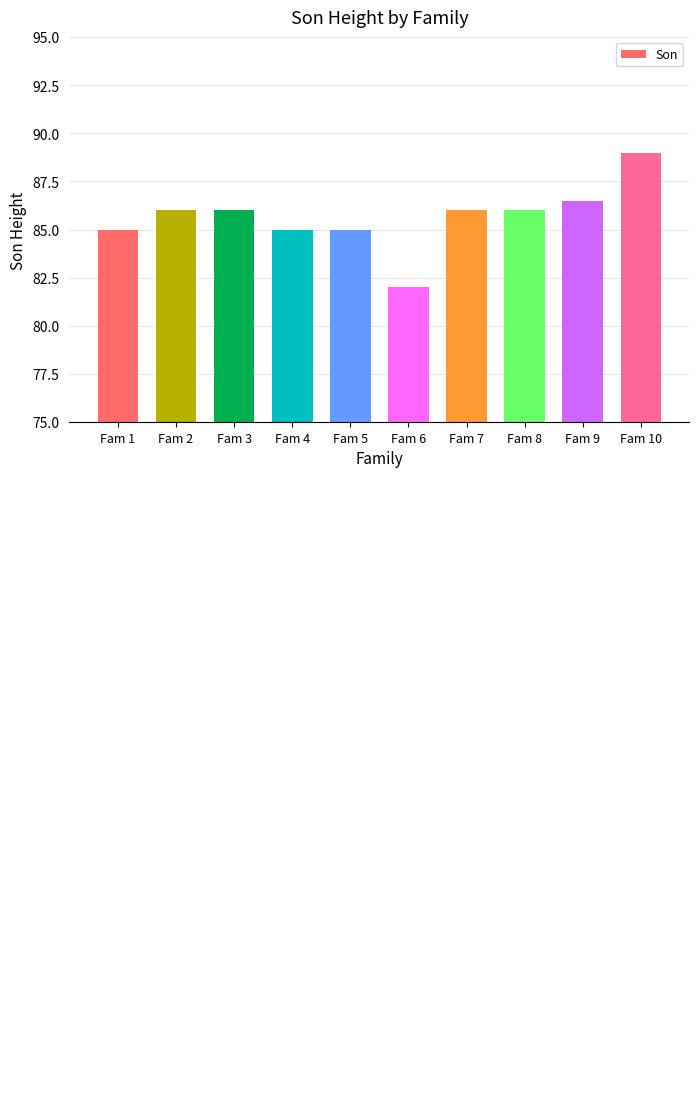

Reading left to right, extract all data points from this chart.

85.0	86.0	86.0	85.0	85.0	82.0	86.0	86.0	86.5	89.0